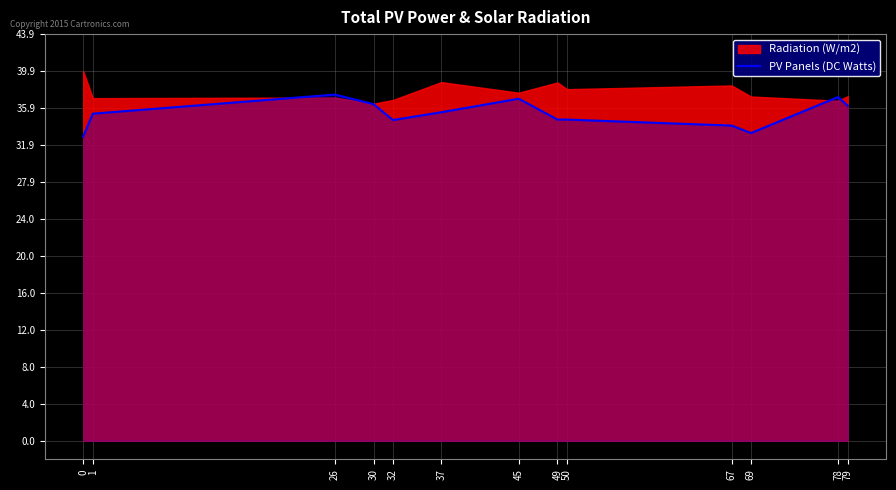

What is the lowest value of the PV Panels (DC Watts) series?

32.9